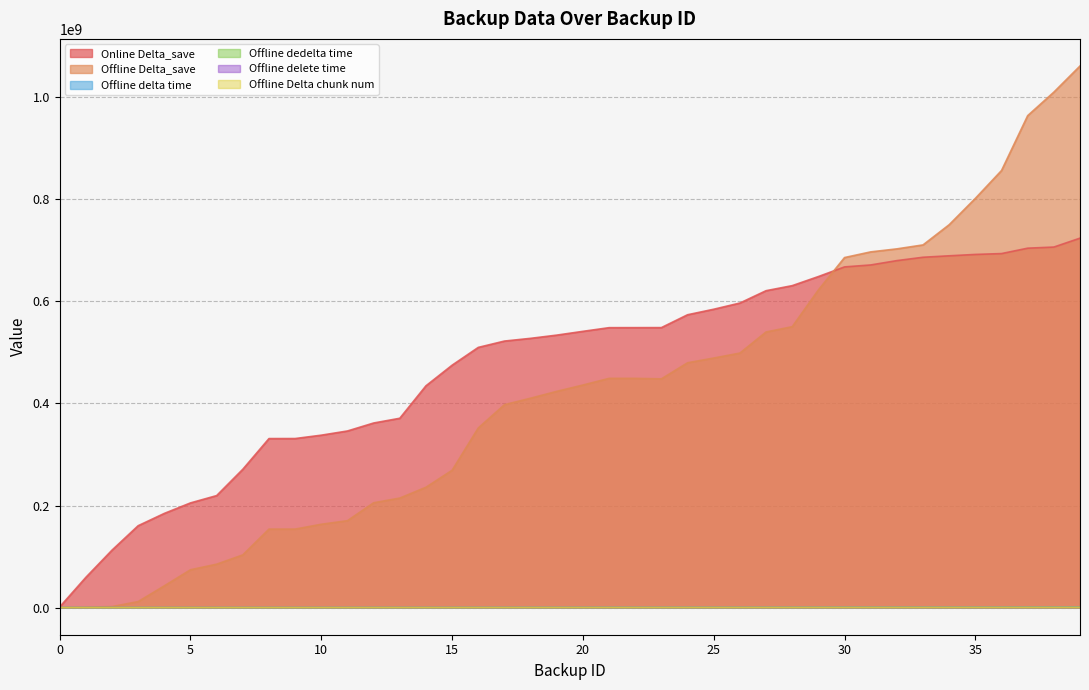

Reading left to right, what are all the values shown in this chart?

Online Delta_save: 0=1360851	1=59253345	2=112573441	3=160433218	4=184538325	5=205098175	6=219431010	7=270980324	8=331097378	9=331157109	10=337746984	11=345967910	12=361568974	13=370867637	14=434406180	15=474801622	16=509658151	17=522067834	18=527401754	19=533711319	20=541107040	21=548294358	22=548355005	23=548426519	24=573603153	25=584395964	26=596544089	27=620708902	28=630593559	29=648403196	30=667305122	31=671116227	32=679620904	33=686201217	34=689051900	35=691726672	36=693407148	37=703971403	38=706167808	39=723606748
Offline Delta_save: 0=171516	1=780060	2=2048276	3=11888755	4=42686332	5=74194661	6=85108643	7=103306060	8=153800292	9=153809335	10=163301377	11=170303395	12=205398900	13=214576671	14=235752348	15=269033621	16=351855331	17=397460870	18=410171363	19=423581296	20=435959085	21=449024228	22=449024228	23=448061604	24=479575283	25=488826833	26=498541988	27=539877674	28=550202614	29=622193767	30=685608229	31=696719706	32=702609108	33=710369499	34=749960257	35=801509139	36=856080536	37=963520818	38=1009572431	39=1060793932
Offline delta time: 0=38	1=157	2=481	3=3762	4=15877	5=31222	6=36035	7=41802	8=54766	9=54767	10=63107	11=68616	12=93300	13=100336	14=111380	15=125944	16=162229	17=178697	18=194191	19=210292	20=226162	21=244045	22=244045	23=244322	24=267203	25=279043	26=289781	27=321594	28=335955	29=393308	30=448203	31=464680	32=473784	33=485619	34=503736	35=526151	36=554621	37=644004	38=677704	39=731865
Offline dedelta time: 0=20	1=59	2=203	3=2156	4=10164	5=21226	6=24405	7=27426	8=34110	9=34110	10=41057	11=45494	12=65297	13=70958	14=79102	15=89539	16=114922	17=125551	18=139292	19=153440	20=167507	21=183486	22=183486	23=183761	24=202890	25=213349	26=222625	27=249424	28=262258	29=310367	30=357338	31=372274	32=380563	33=391333	34=403758	35=419693	36=441396	37=517201	38=544536	39=592293
Offline delete time: 0=8	1=22	2=42	3=93	4=165	5=255	6=324	7=411	8=521	9=522	10=603	11=679	12=834	13=911	14=1024	15=1130	16=1280	17=1372	18=1506	19=1630	20=1740	21=1863	22=1863	23=1869	24=2021	25=2159	26=2291	27=2442	28=2578	29=2833	30=3041	31=3155	32=3243	33=3344	34=3452	35=3532	36=3657	37=3903	38=4015	39=4259
Offline Delta chunk num: 0=18	1=98	2=278	3=1606	4=5713	5=9996	6=11630	7=14376	8=20656	9=20657	10=22050	11=23122	12=28003	13=29378	14=32278	15=36405	16=47307	17=53146	18=54899	19=56852	20=58655	21=60559	22=60559	23=60561	24=64313	25=65694	26=67156	27=72170	28=73697	29=82941	30=90865	31=92406	32=93221	33=94286	34=99978	35=106458	36=113225	37=126803	38=133168	39=139572